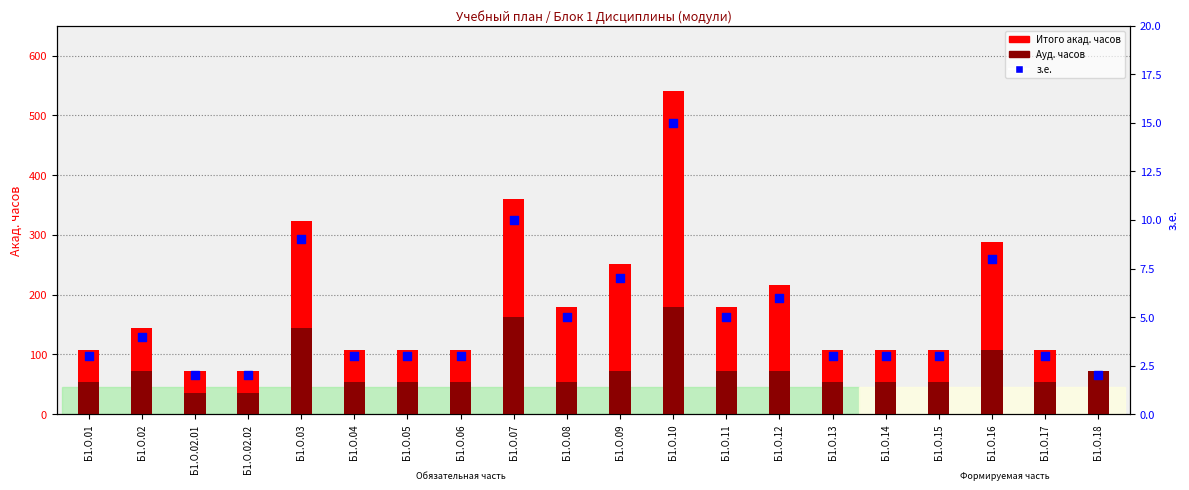

Is the value of Ауд. часов at Б1.О.02.01 greater than the value of Итого акад. часов at Б1.О.02.02?

No